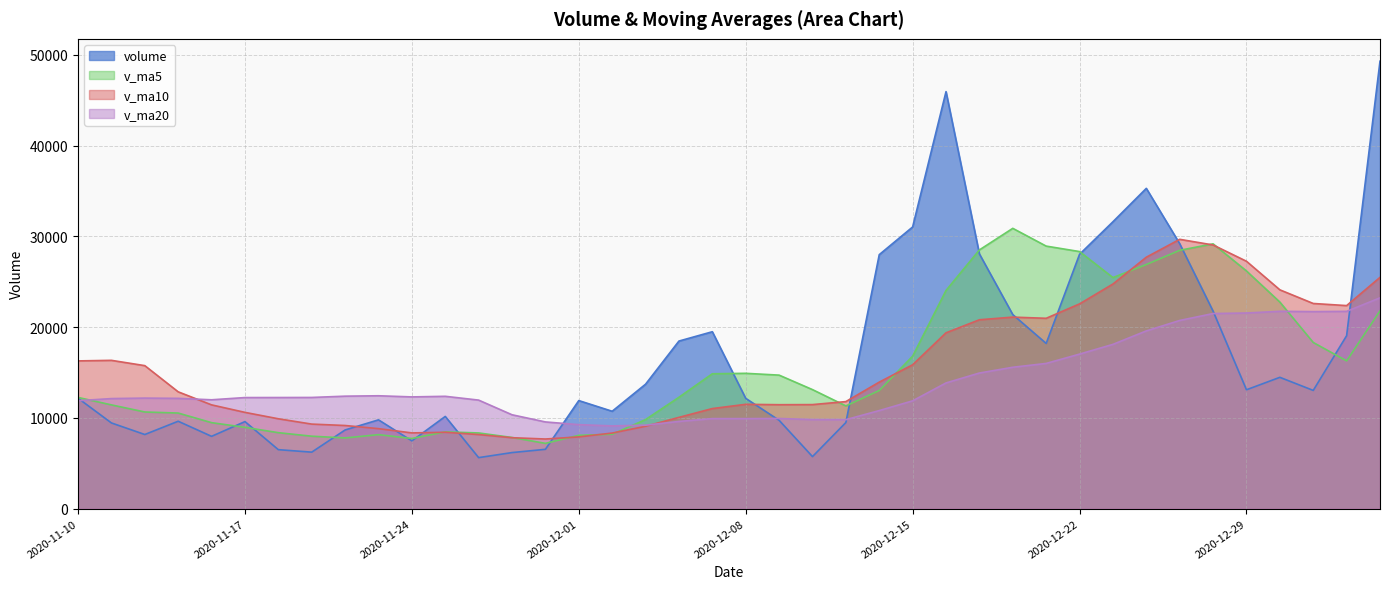

Which category has the lowest value in the v_ma20 series?

2020-12-02